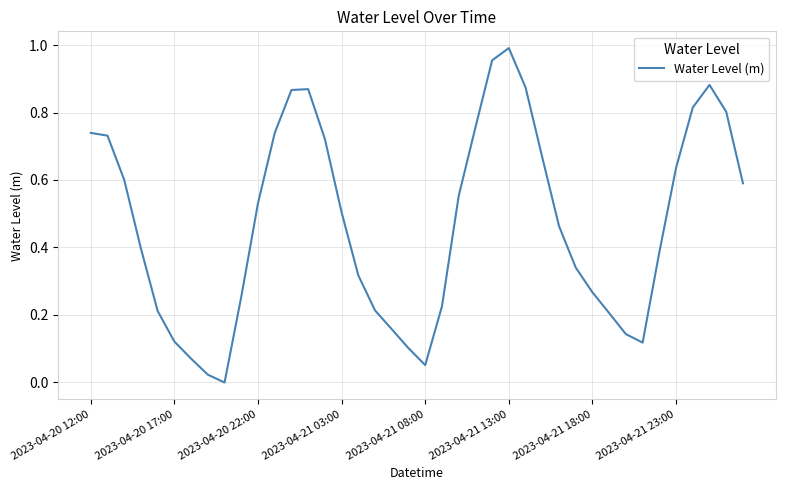

Is this an area chart (filled region under the line)?

No